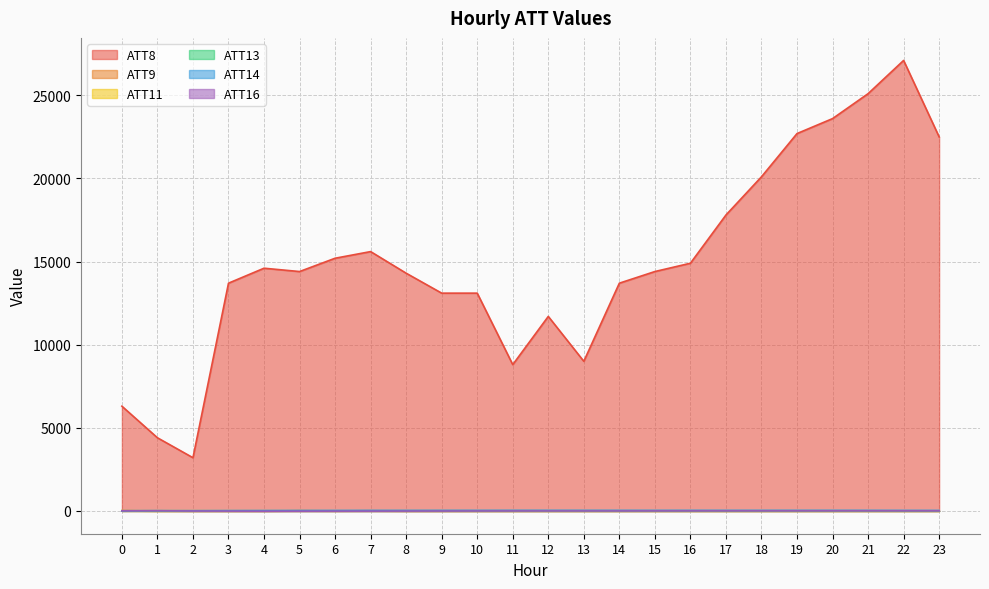

What is the spread (max minus min) of values at 0?

6305.2